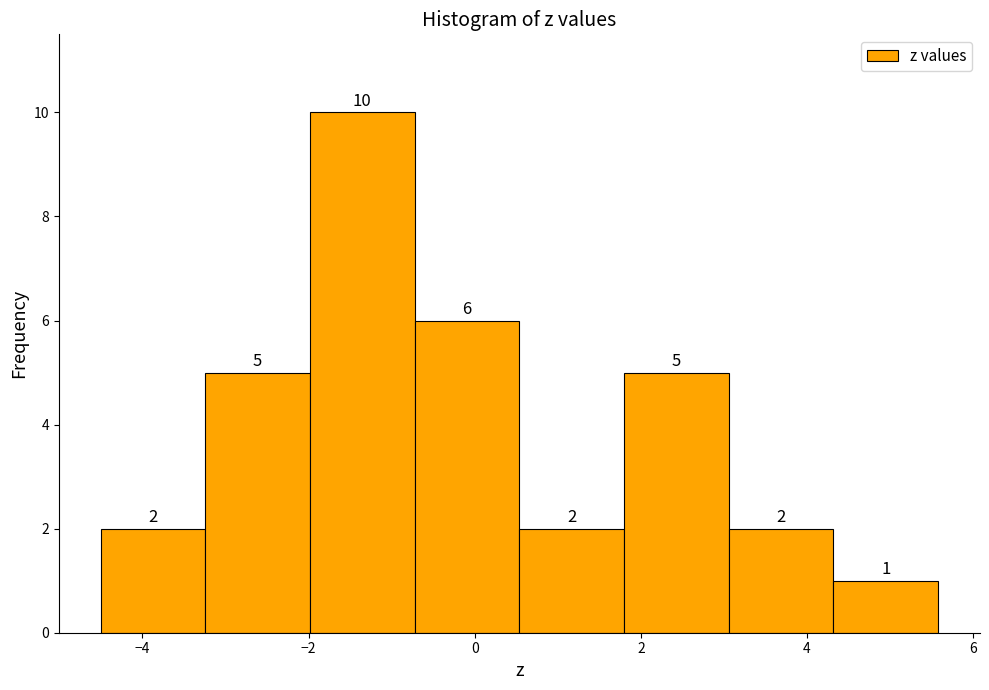

Reading left to right, list every bar in this chart as the range it spans on the x-axis followed by its height. The bar edges are not printed on the chart, so give them approximately, as read against the axis.

-4.6 to -3.2: 2
-3.2 to -2.0: 5
-2.0 to -0.8: 10
-0.8 to 0.6: 6
0.6 to 1.8: 2
1.8 to 3.0: 5
3.0 to 4.4: 2
4.4 to 5.6: 1